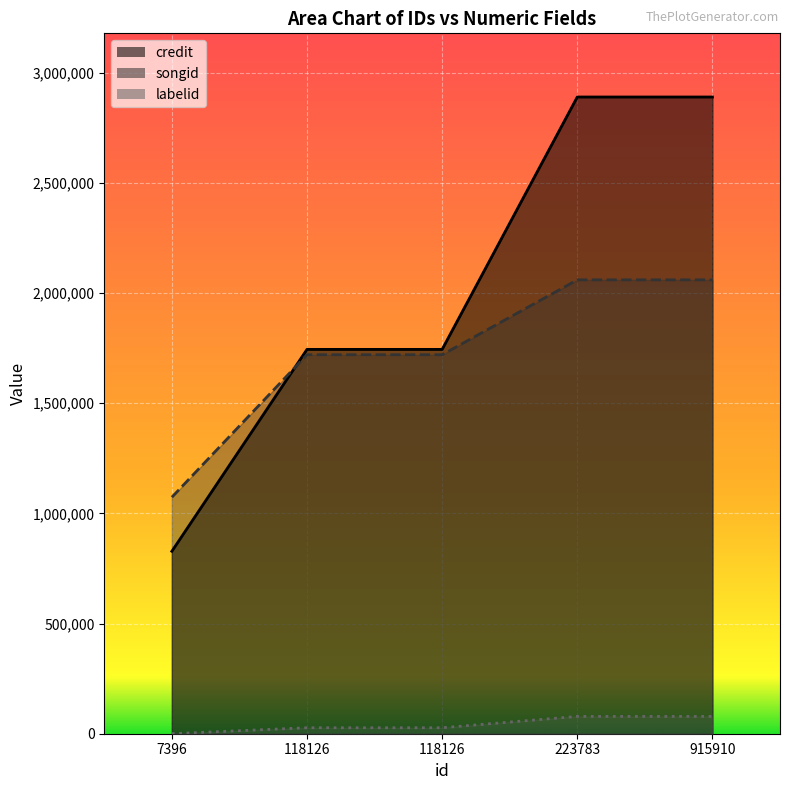

At which label does songid reach its minimum?

7396